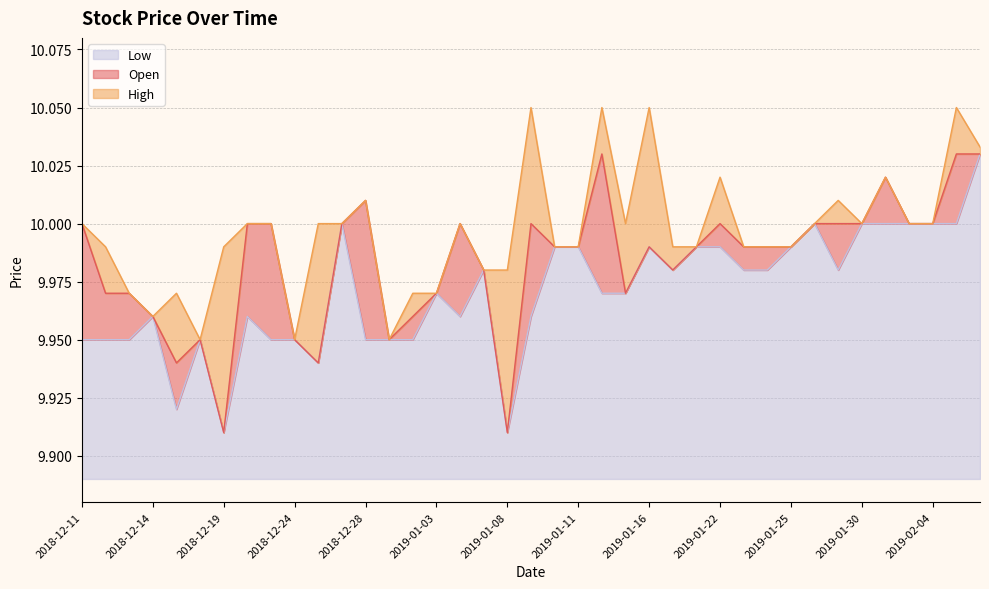

What is the total value across all series at 2019-01-24?

30.0